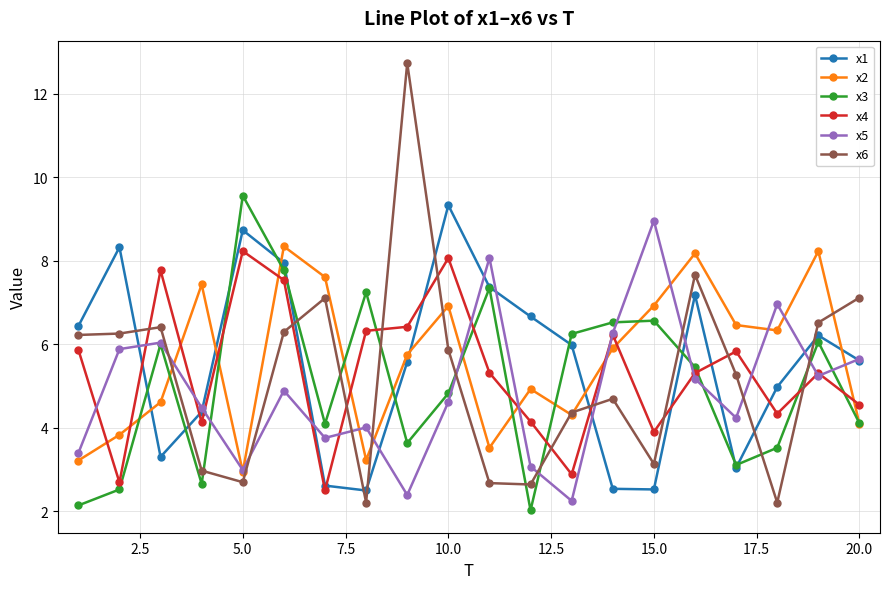

What is the value of the x6 point at the 11th from the left?

2.7